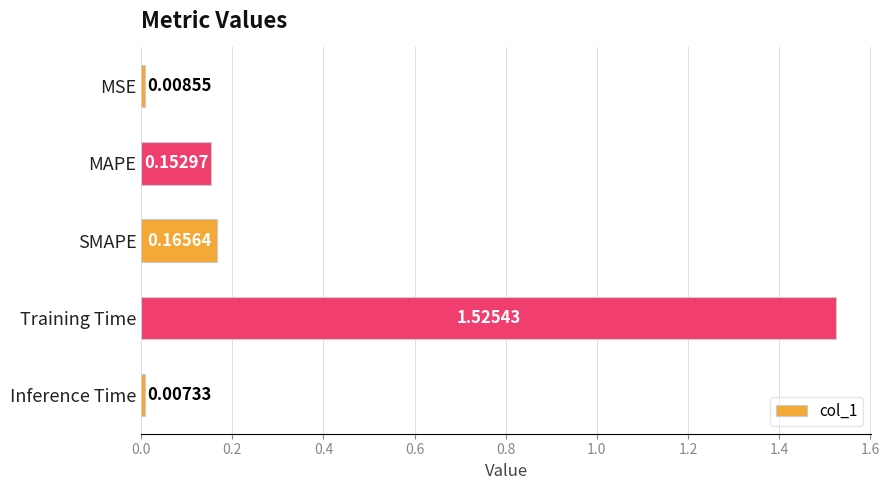

Which has a higher value, SMAPE or MAPE?

SMAPE